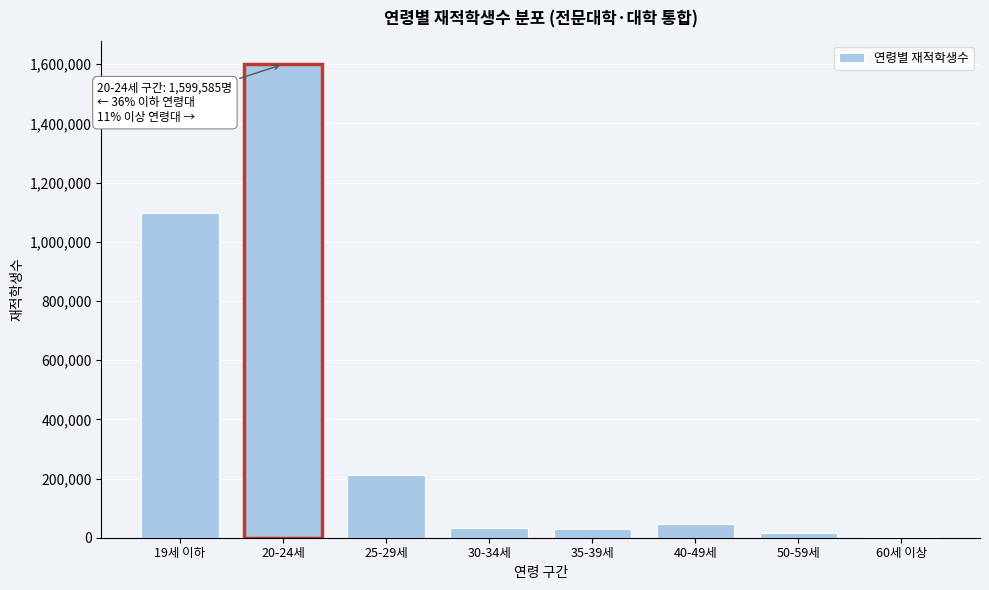

What is the greatest value displayed?

1599585